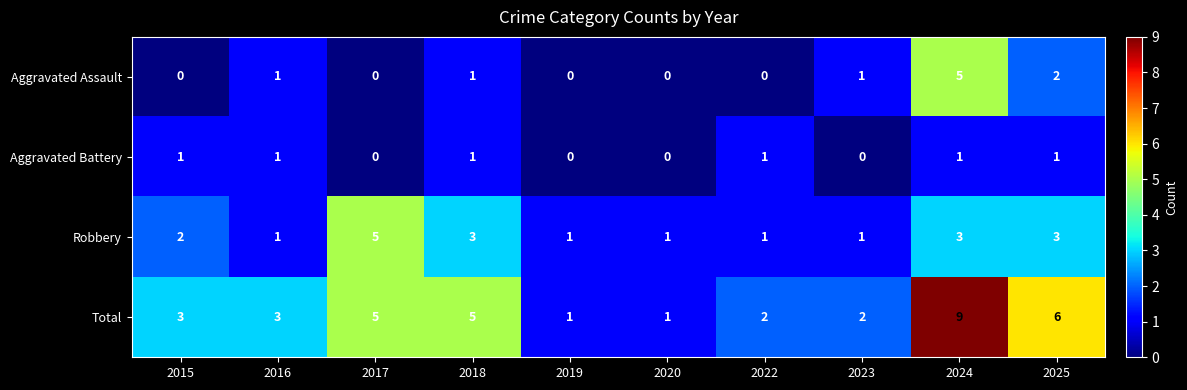

True or false: Aggravated Assault has a value of 5 at 2024.

True